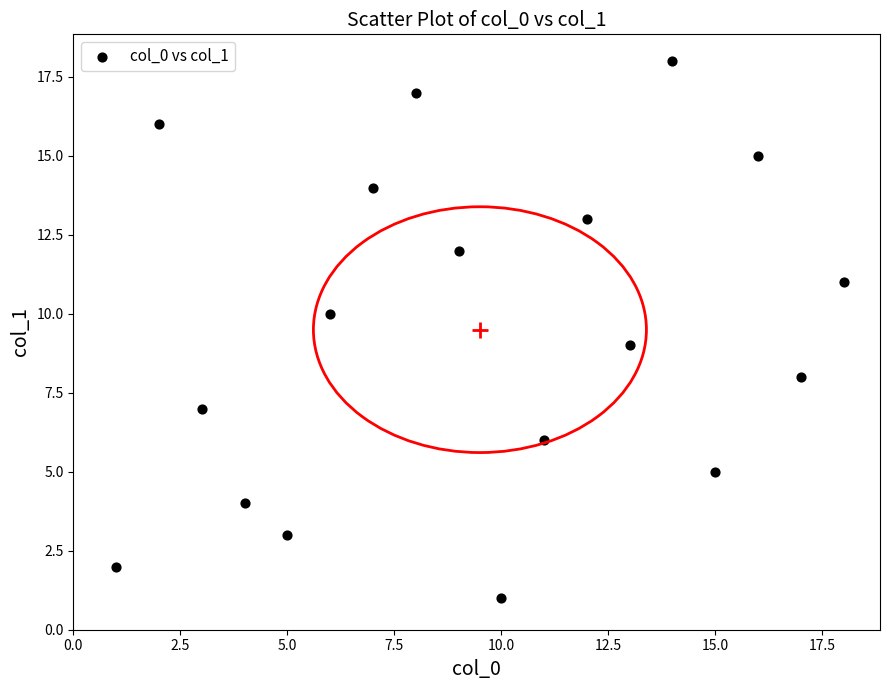

What is the range of Y values (max minus min)?

17